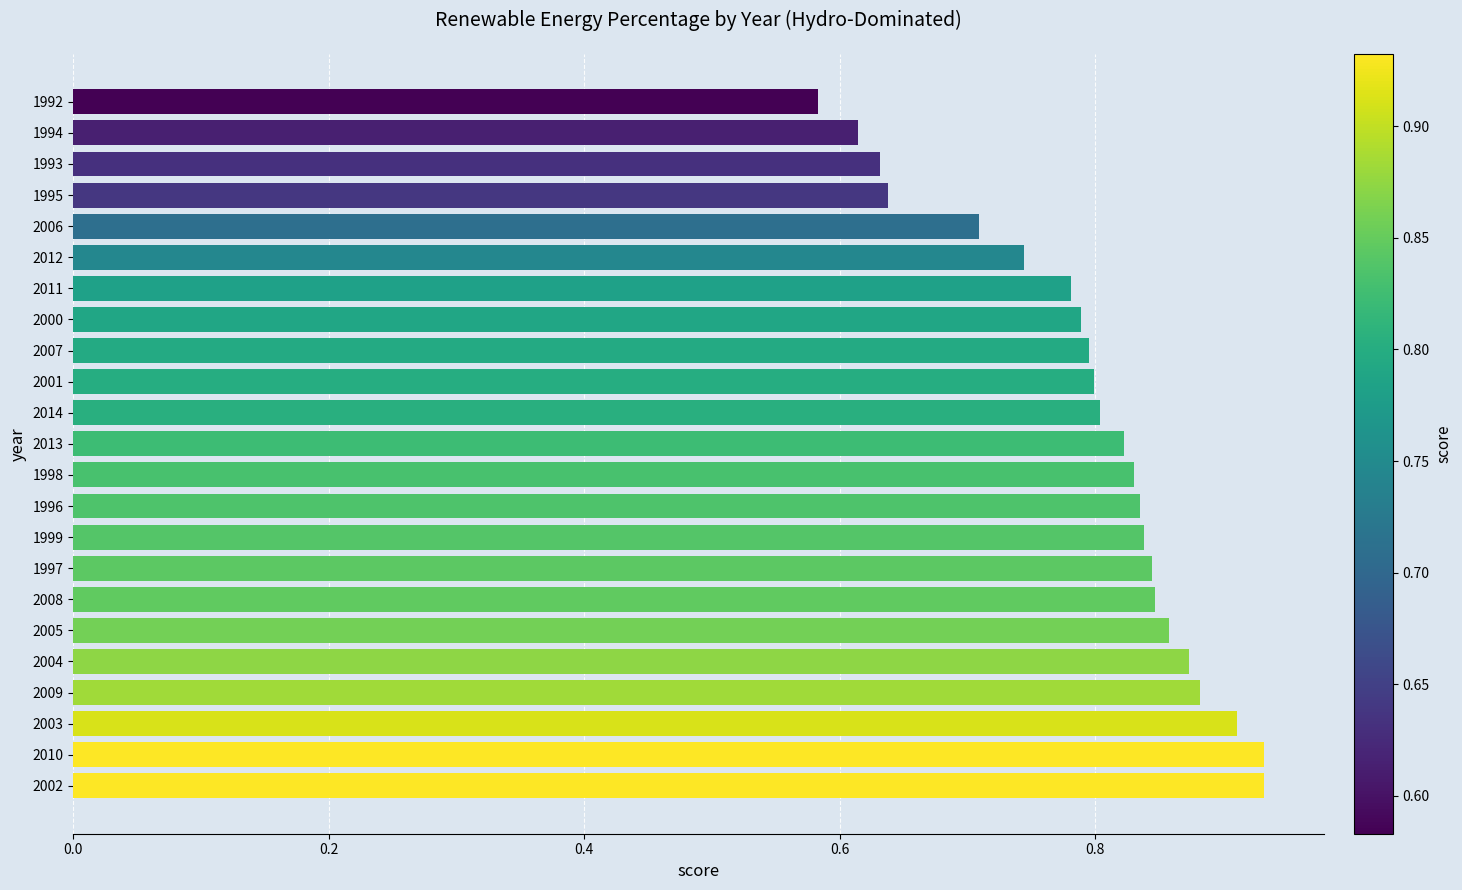

What is the sum of the values at 2013 and 1992?

1.4